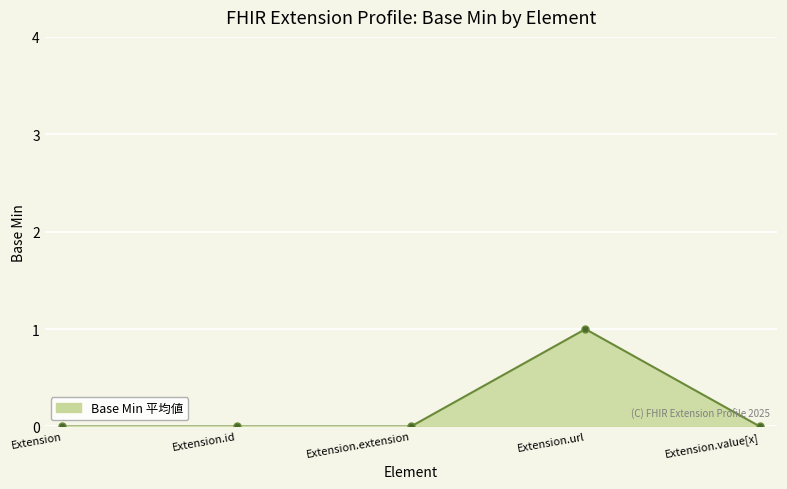

How many series are shown in this chart?

1